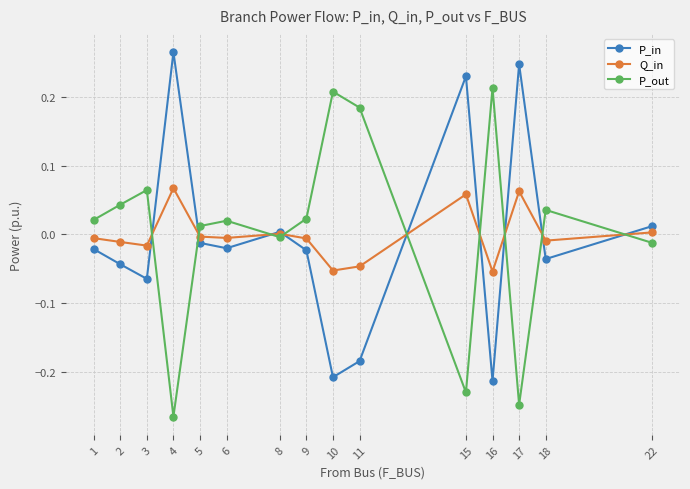

The Q_in series shows -0.0 at 5. True or false?

True